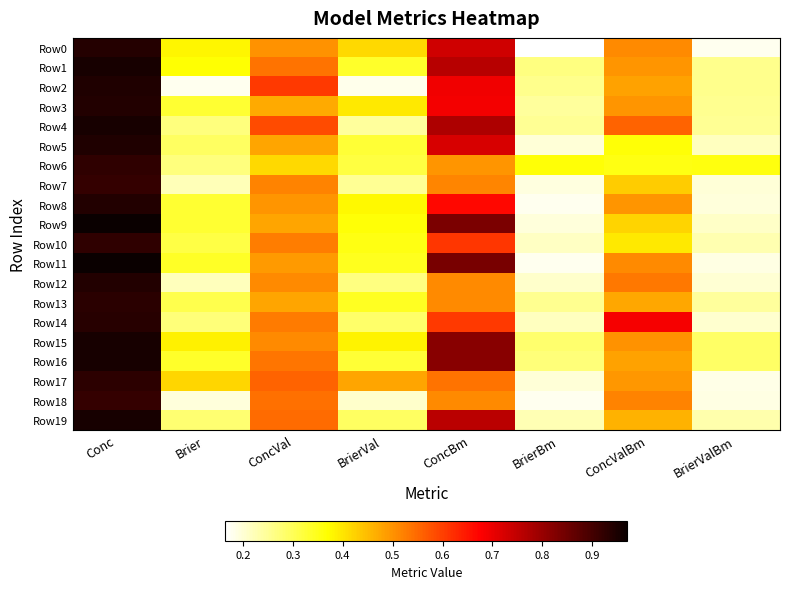

Reading left to right, list all the values displayed in this chart.

Row0: Conc=0.9	Brier=0.4	ConcVal=0.5	BrierVal=0.4	ConcBm=0.7	BrierBm=0.2	ConcValBm=0.5	BrierValBm=0.2
Row1: Conc=1.0	Brier=0.4	ConcVal=0.5	BrierVal=0.3	ConcBm=0.8	BrierBm=0.3	ConcValBm=0.5	BrierValBm=0.3
Row2: Conc=0.9	Brier=0.2	ConcVal=0.6	BrierVal=0.2	ConcBm=0.7	BrierBm=0.3	ConcValBm=0.5	BrierValBm=0.3
Row3: Conc=0.9	Brier=0.3	ConcVal=0.5	BrierVal=0.4	ConcBm=0.7	BrierBm=0.2	ConcValBm=0.5	BrierValBm=0.3
Row4: Conc=1.0	Brier=0.3	ConcVal=0.6	BrierVal=0.2	ConcBm=0.8	BrierBm=0.3	ConcValBm=0.6	BrierValBm=0.2
Row5: Conc=0.9	Brier=0.3	ConcVal=0.5	BrierVal=0.3	ConcBm=0.7	BrierBm=0.2	ConcValBm=0.4	BrierValBm=0.2
Row6: Conc=0.9	Brier=0.3	ConcVal=0.4	BrierVal=0.3	ConcBm=0.5	BrierBm=0.4	ConcValBm=0.4	BrierValBm=0.4
Row7: Conc=0.9	Brier=0.2	ConcVal=0.5	BrierVal=0.3	ConcBm=0.5	BrierBm=0.2	ConcValBm=0.4	BrierValBm=0.2
Row8: Conc=0.9	Brier=0.3	ConcVal=0.5	BrierVal=0.4	ConcBm=0.7	BrierBm=0.2	ConcValBm=0.5	BrierValBm=0.2
Row9: Conc=1.0	Brier=0.3	ConcVal=0.5	BrierVal=0.4	ConcBm=0.8	BrierBm=0.2	ConcValBm=0.4	BrierValBm=0.2
Row10: Conc=0.9	Brier=0.3	ConcVal=0.5	BrierVal=0.4	ConcBm=0.6	BrierBm=0.2	ConcValBm=0.4	BrierValBm=0.2
Row11: Conc=1.0	Brier=0.3	ConcVal=0.5	BrierVal=0.3	ConcBm=0.8	BrierBm=0.2	ConcValBm=0.5	BrierValBm=0.2
Row12: Conc=0.9	Brier=0.2	ConcVal=0.5	BrierVal=0.3	ConcBm=0.5	BrierBm=0.2	ConcValBm=0.5	BrierValBm=0.2
Row13: Conc=0.9	Brier=0.3	ConcVal=0.5	BrierVal=0.3	ConcBm=0.5	BrierBm=0.3	ConcValBm=0.5	BrierValBm=0.2
Row14: Conc=0.9	Brier=0.3	ConcVal=0.5	BrierVal=0.3	ConcBm=0.6	BrierBm=0.2	ConcValBm=0.7	BrierValBm=0.2
Row15: Conc=1.0	Brier=0.4	ConcVal=0.5	BrierVal=0.4	ConcBm=0.8	BrierBm=0.3	ConcValBm=0.5	BrierValBm=0.3
Row16: Conc=1.0	Brier=0.3	ConcVal=0.5	BrierVal=0.3	ConcBm=0.8	BrierBm=0.3	ConcValBm=0.5	BrierValBm=0.3
Row17: Conc=0.9	Brier=0.4	ConcVal=0.6	BrierVal=0.5	ConcBm=0.5	BrierBm=0.2	ConcValBm=0.5	BrierValBm=0.2
Row18: Conc=0.9	Brier=0.2	ConcVal=0.5	BrierVal=0.2	ConcBm=0.5	BrierBm=0.2	ConcValBm=0.5	BrierValBm=0.2
Row19: Conc=1.0	Brier=0.3	ConcVal=0.5	BrierVal=0.3	ConcBm=0.8	BrierBm=0.2	ConcValBm=0.5	BrierValBm=0.2